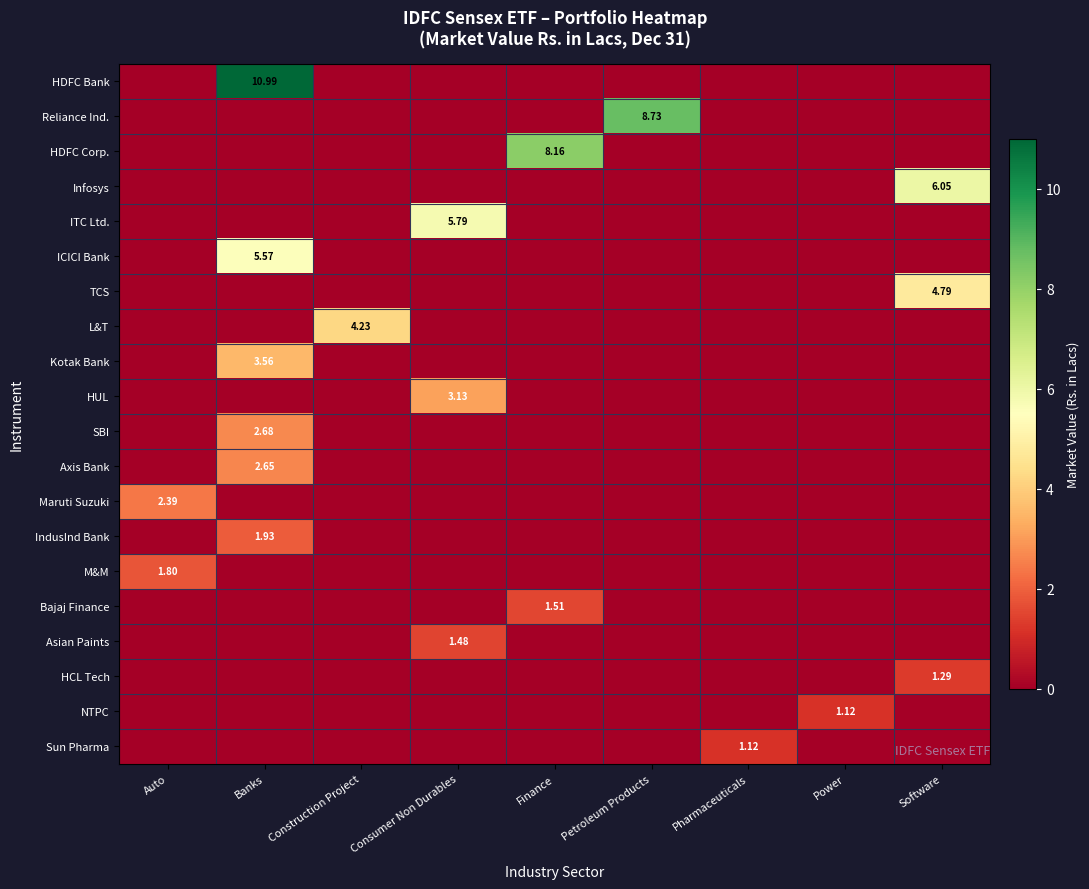

Where is Sun Pharma nearest to the value 0?

Auto